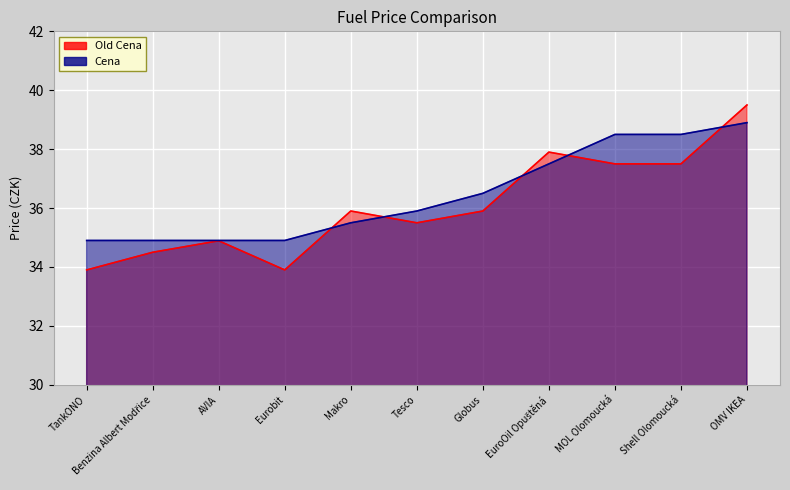

At how many categories does at least one series exceed 37?

4